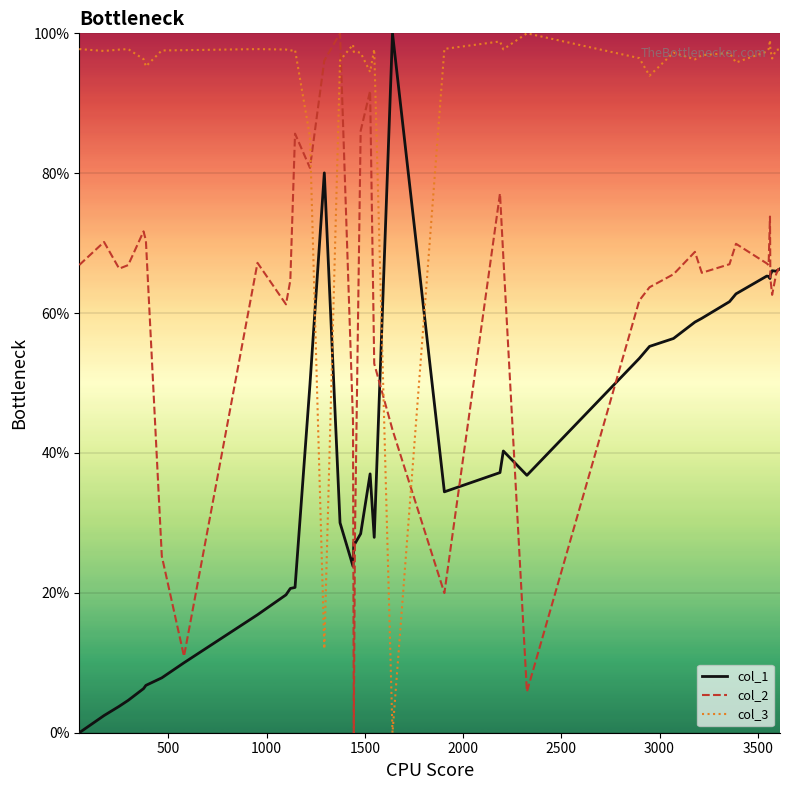

True or false: col_3 and col_2 intersect in this chart.

True